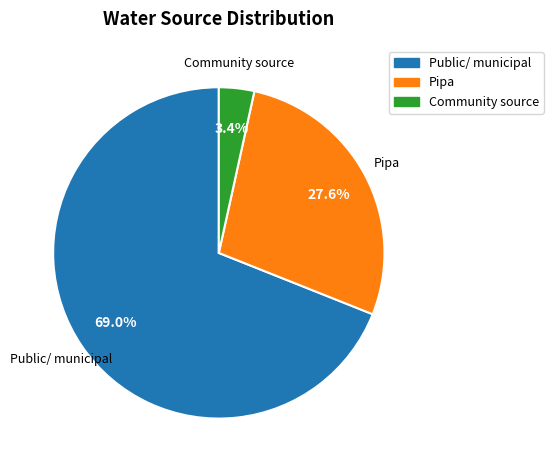

Is there a majority slice in this chart?

Yes